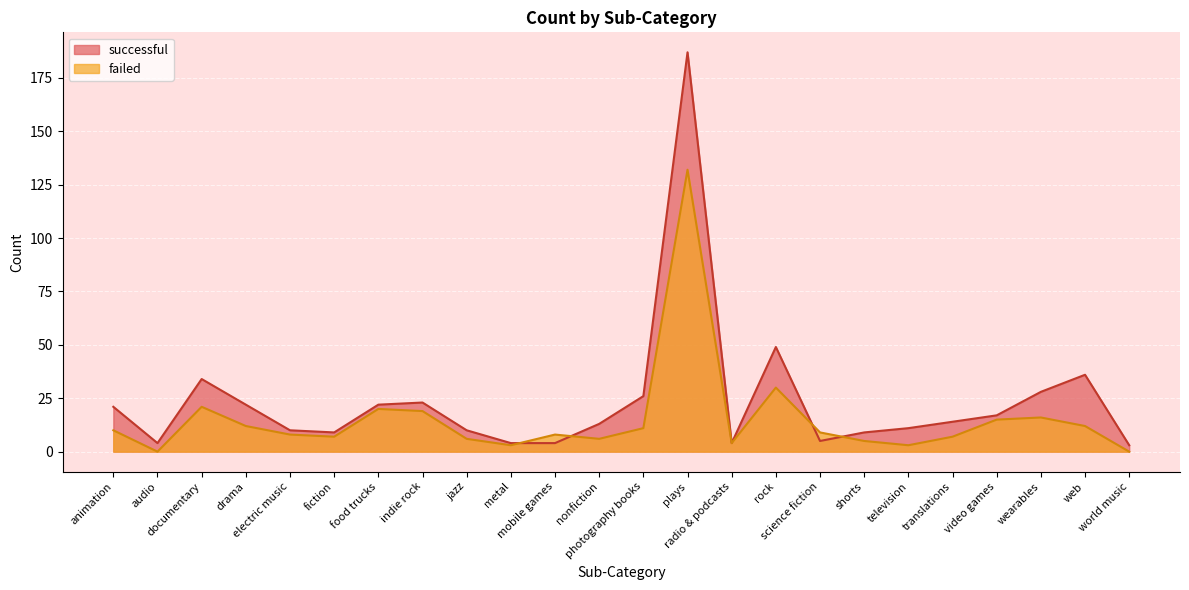

What is the average value of the successful series?

24